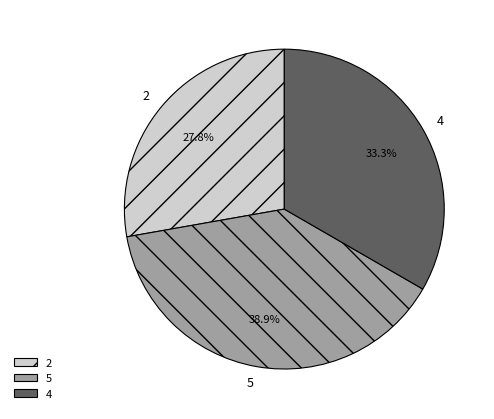

The 2 slice represents 28% of the pie. True or false?

True